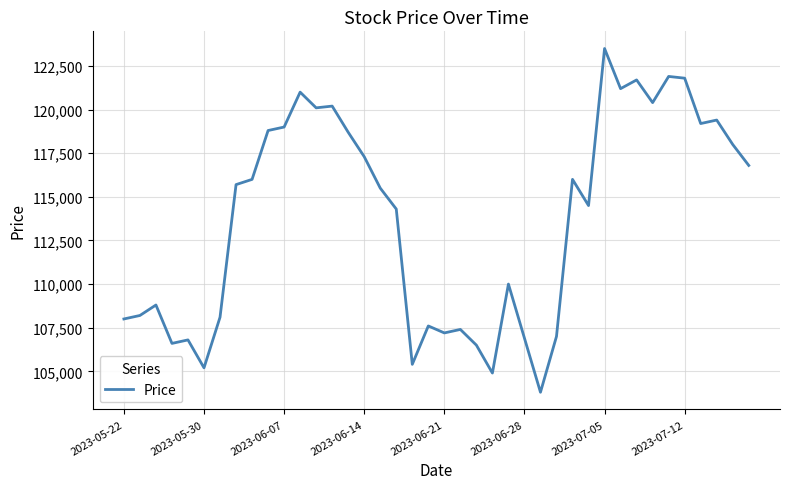

Is this an area chart (filled region under the line)?

No